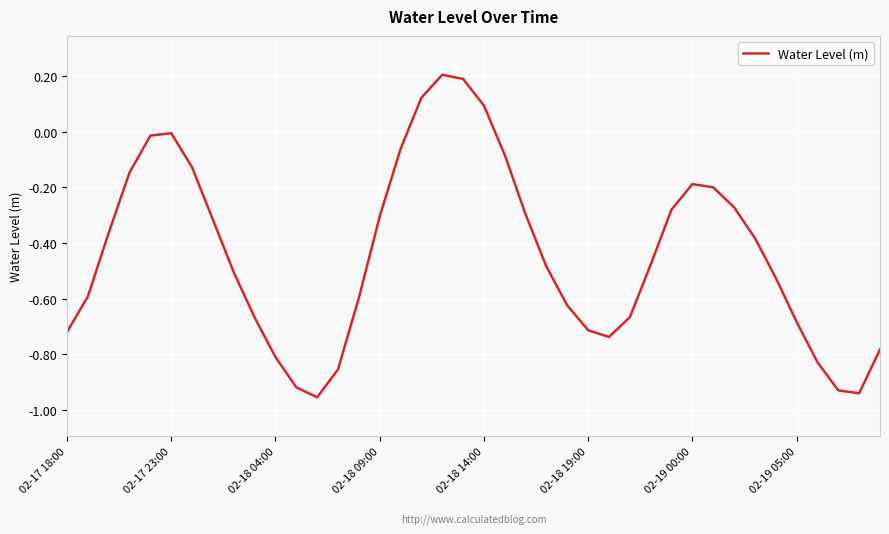

What is the difference between the maximum and minimum values?

1.2